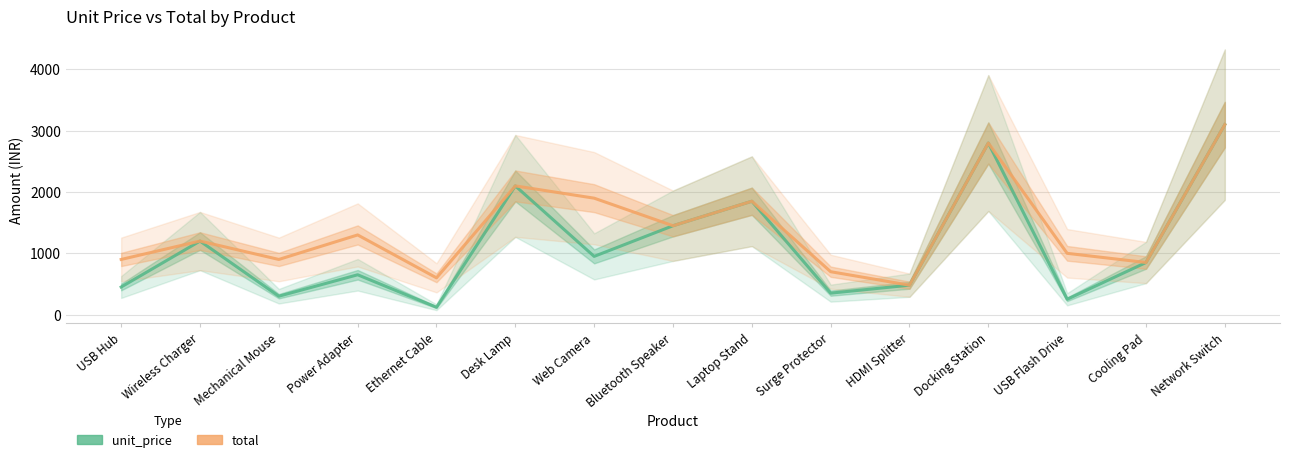

Read the unit_price value at Ethernet Cable, to the nearest 100.

100